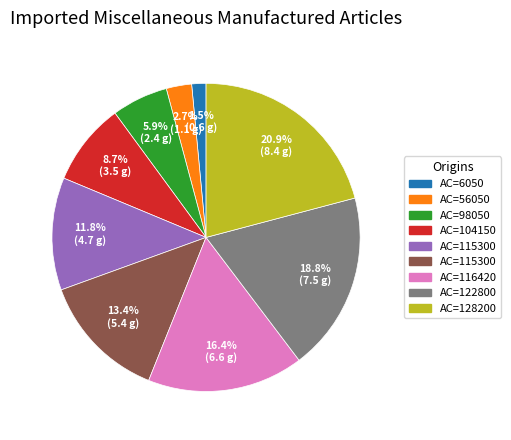

Is there any slice that represents more than half of the pie?

No